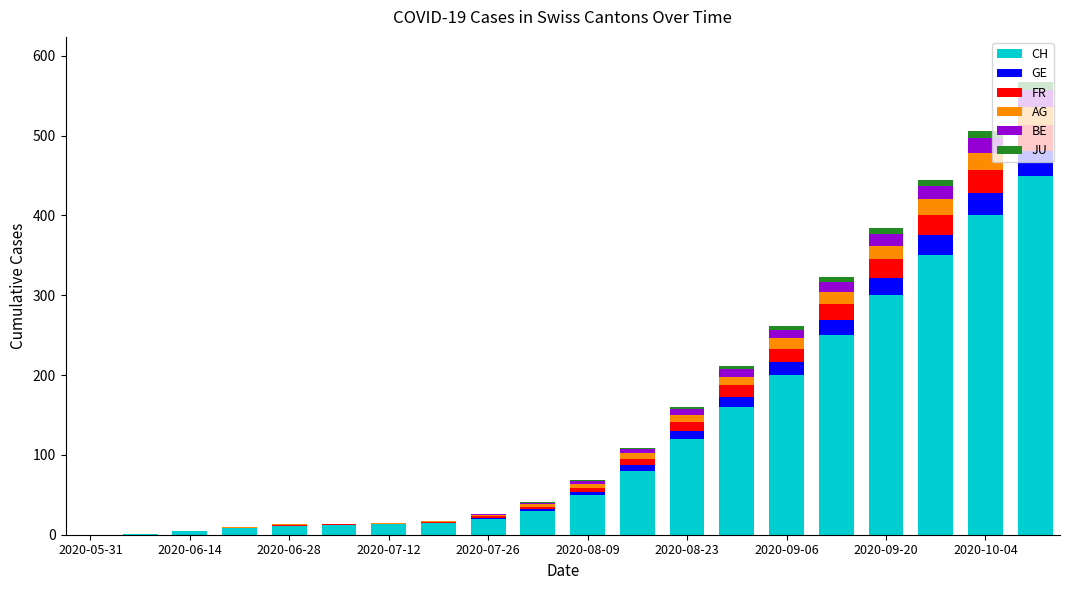

What is the highest value of the CH series?

450